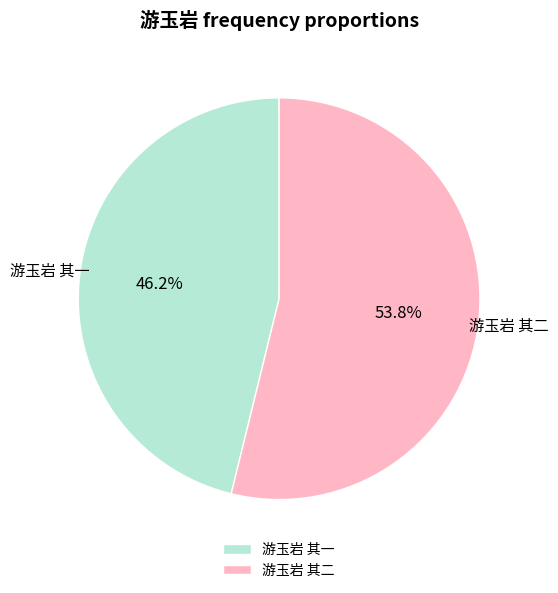

True or false: 游玉岩 其一 accounts for 37% of the total.

False